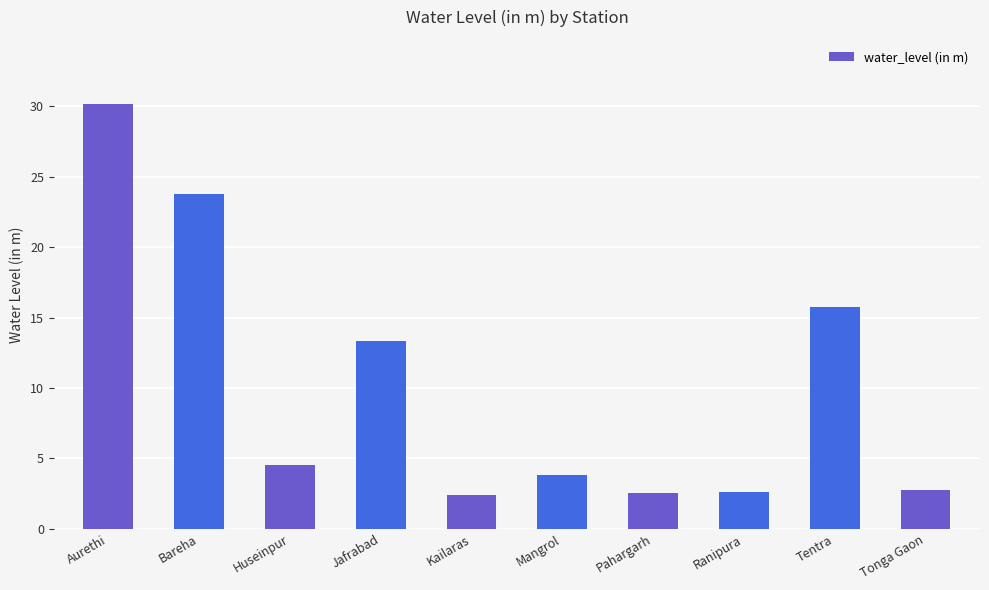

Between Jafrabad and Ranipura, which is larger?

Jafrabad